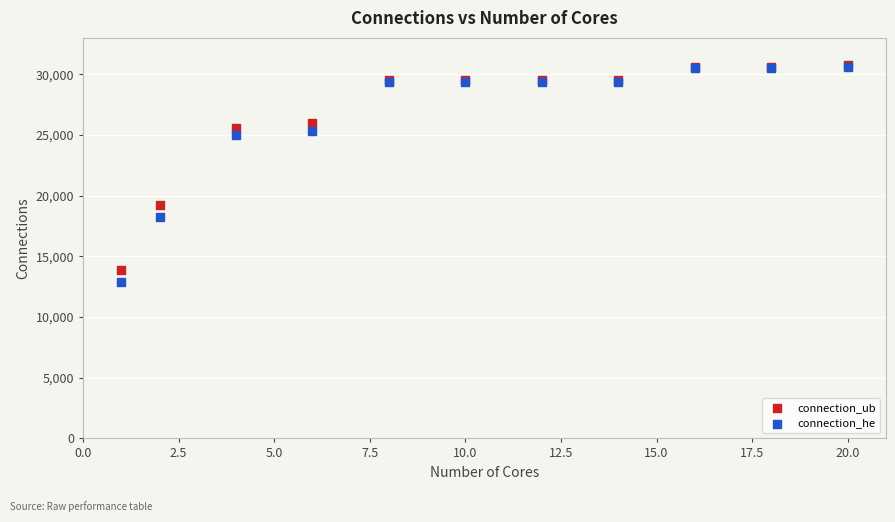

What are all the series names shown in the legend?

connection_ub, connection_he